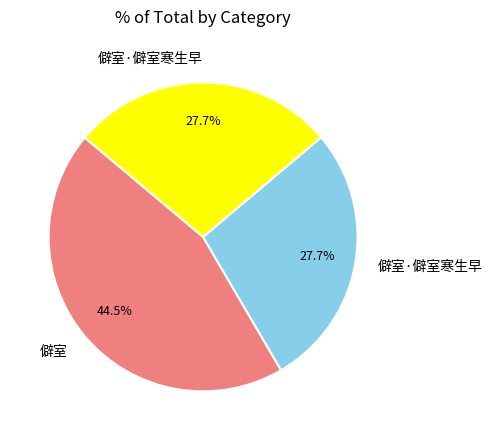

Count the number of slices in the pie.

3